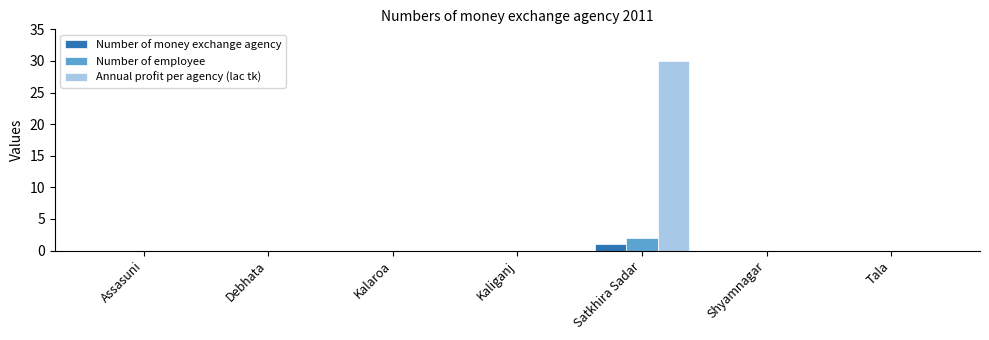

What is the maximum value shown in the chart?

30